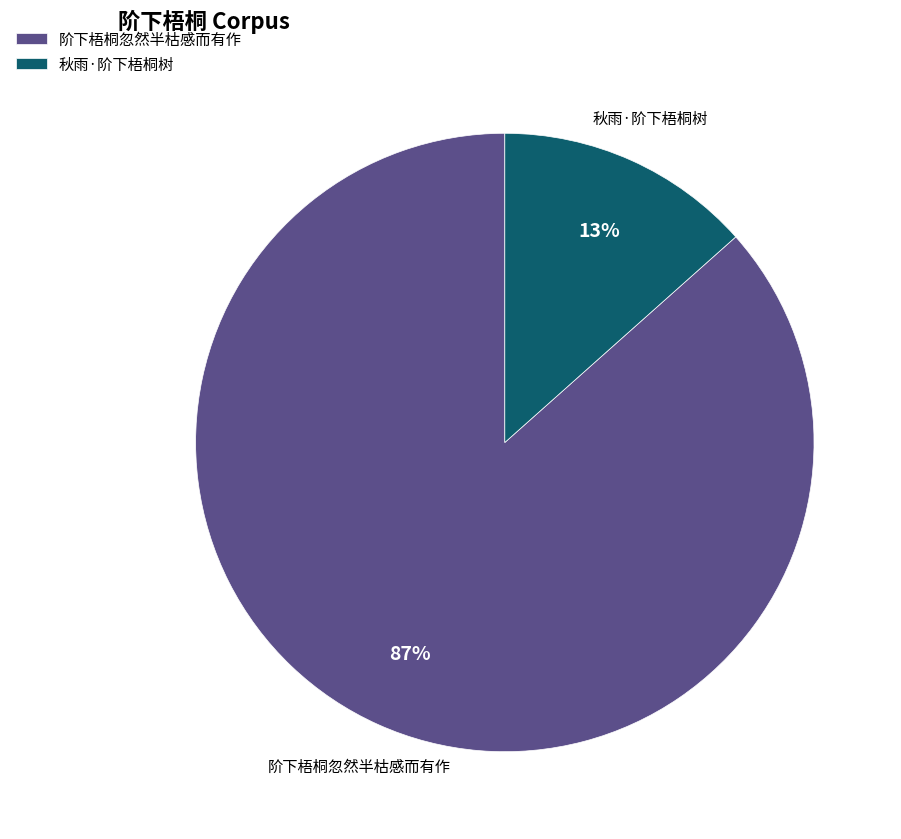

Which category has the smallest portion of the pie?

秋雨·阶下梧桐树